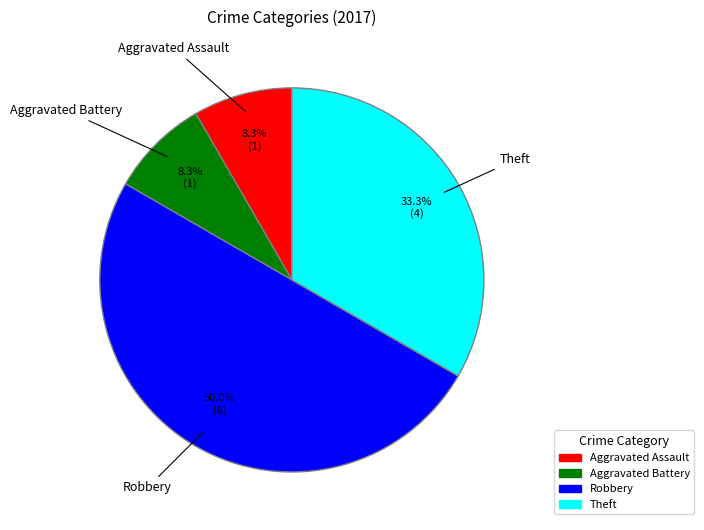

How much of the chart is everything except Aggravated Assault?

91.7%